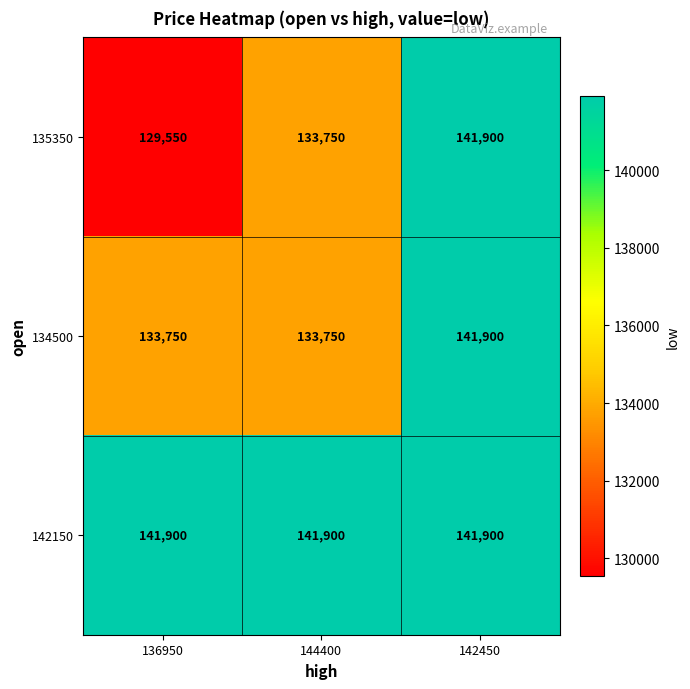

How many 135350 values are between 129550 and 141900?

3